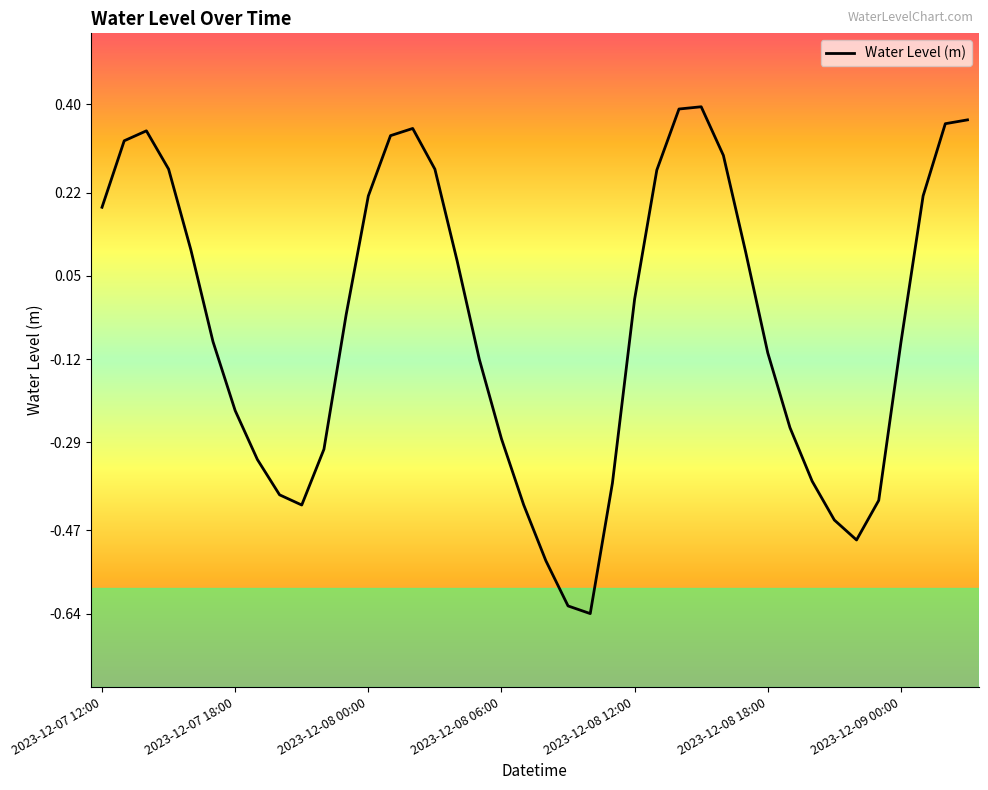

How many categories are shown in the chart?

40